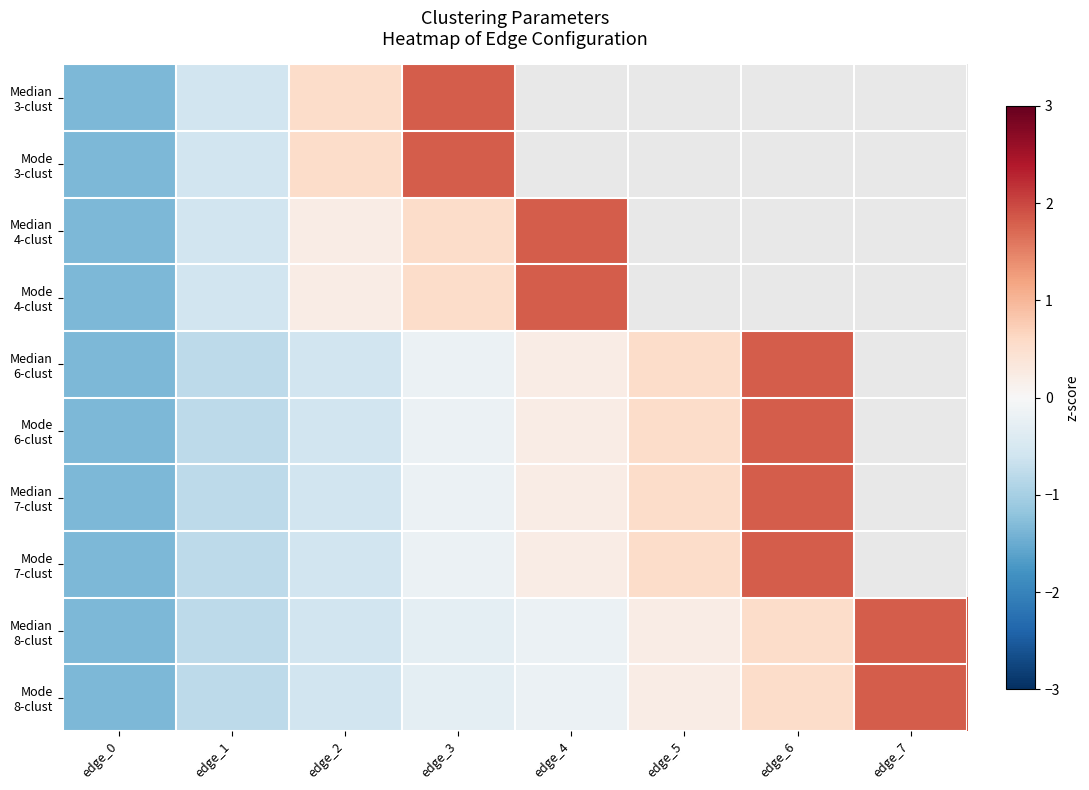

At edge_2, list the series in order from largest to smallest.

Median 3-clust, Mode 3-clust, Median 4-clust, Mode 4-clust, Median 6-clust, Mode 6-clust, Median 7-clust, Mode 7-clust, Median 8-clust, Mode 8-clust